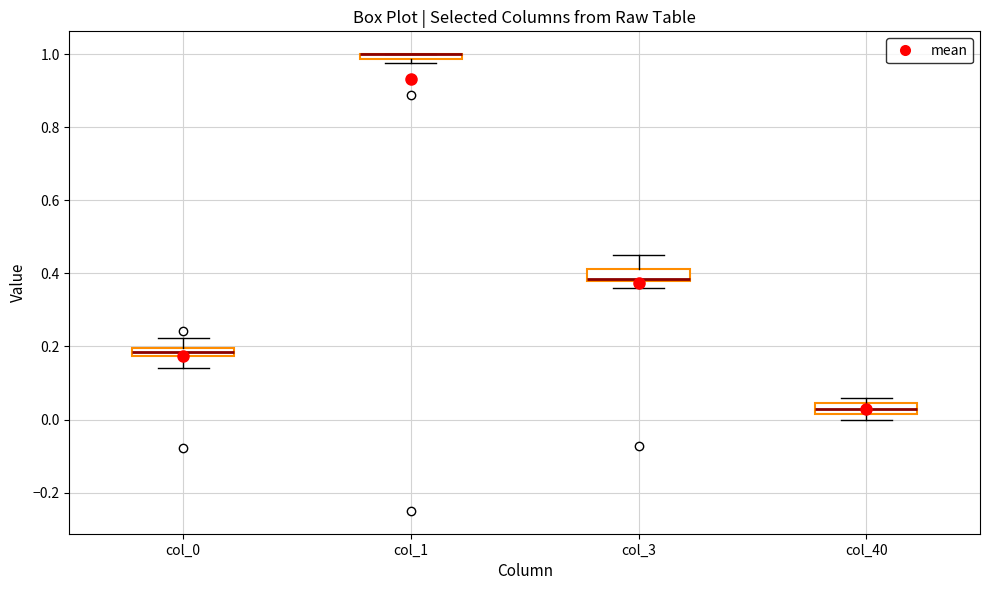

Where is the lower edge of the box for col_40 on the y-axis? The values are not printed on the chart, so give them approximately, as read against the axis.

0.02